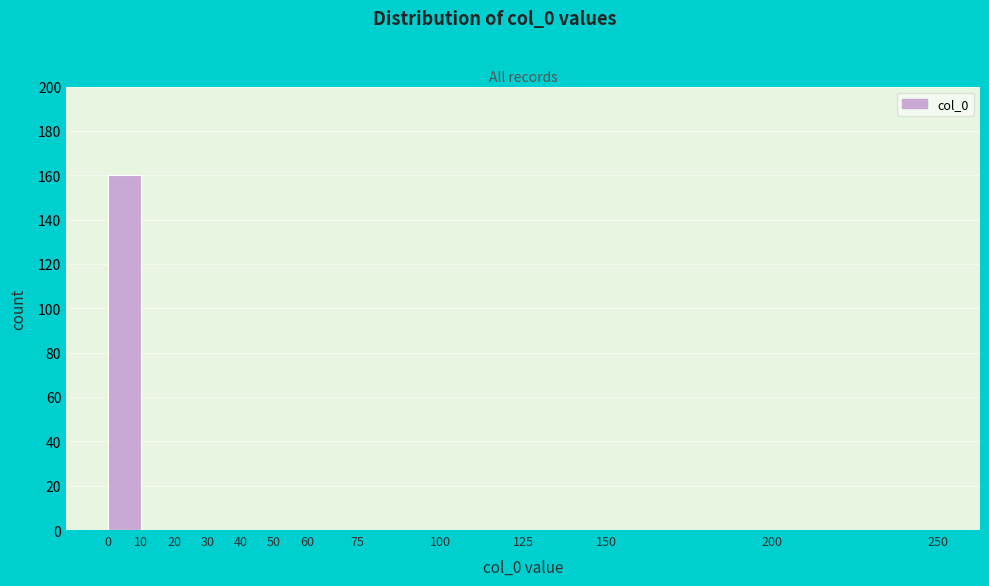

Reading left to right, transcribe this chart: for each bar, give the range it covers on the x-axis and its height. The values are not printed on the chart, so give them approximately, as read against the axis.

0 to 10: 160
10 to 20: 0
20 to 30: 0
30 to 40: 0
40 to 50: 0
50 to 60: 0
60 to 75: 0
75 to 100: 0
100 to 125: 0
125 to 150: 0
150 to 200: 0
200 to 250: 0